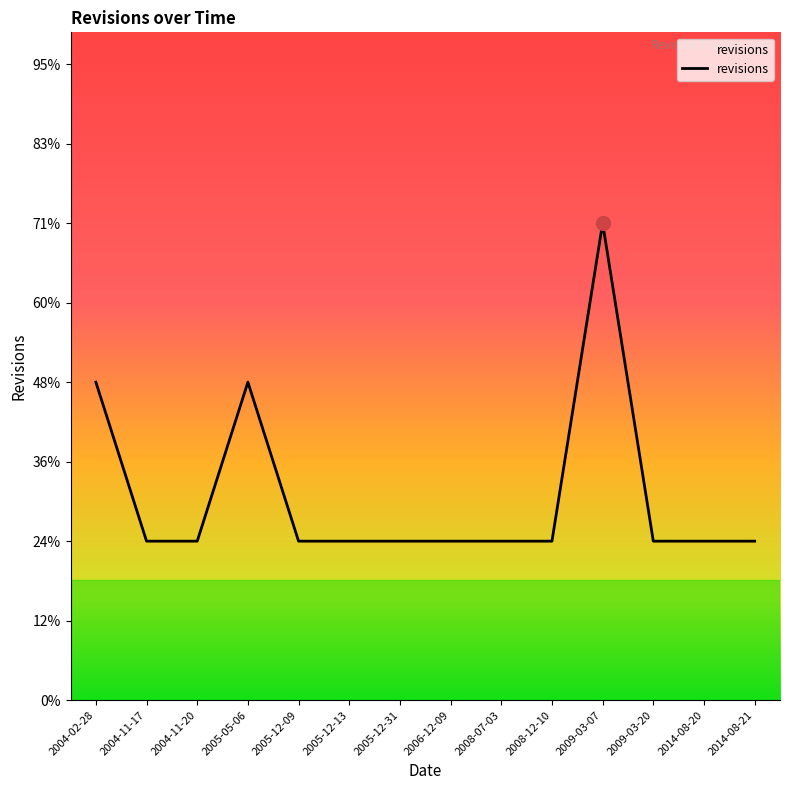

Is this an area chart (filled region under the line)?

No